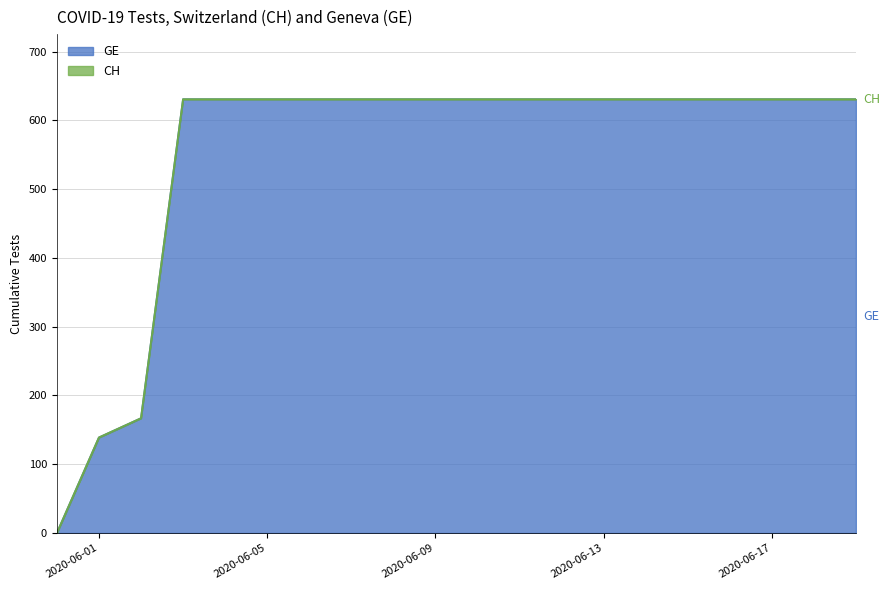

Which category has the lowest value in the GE series?

2020-05-31